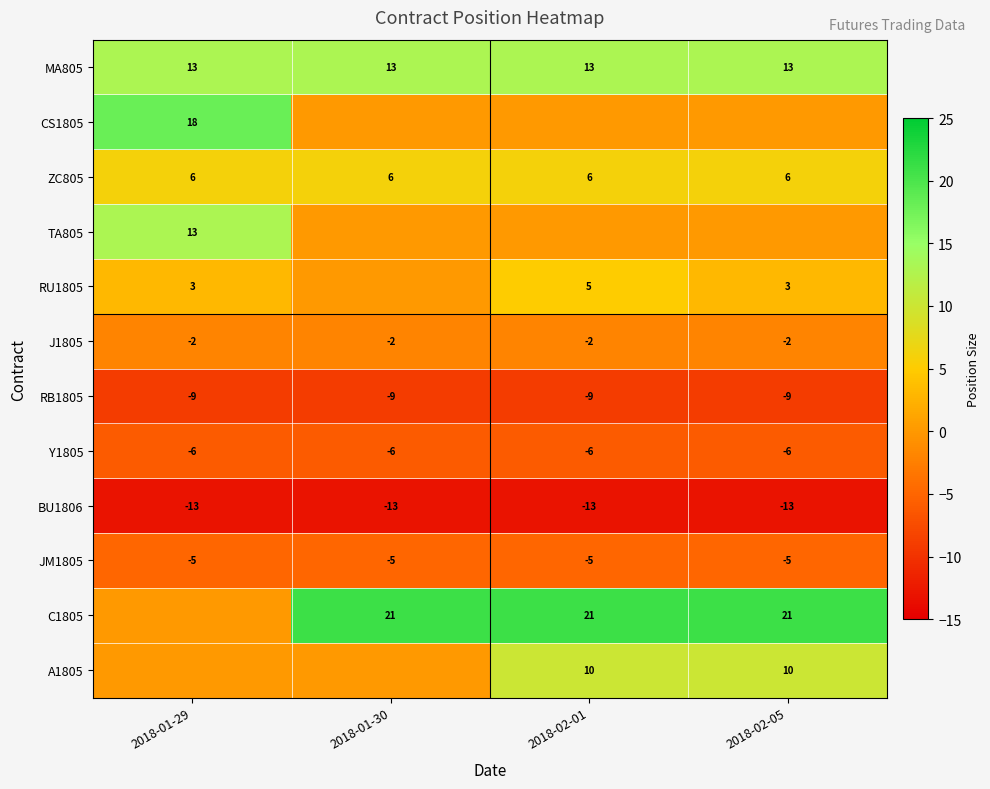

True or false: ZC805 has a value of 2 at 2018-01-30.

False